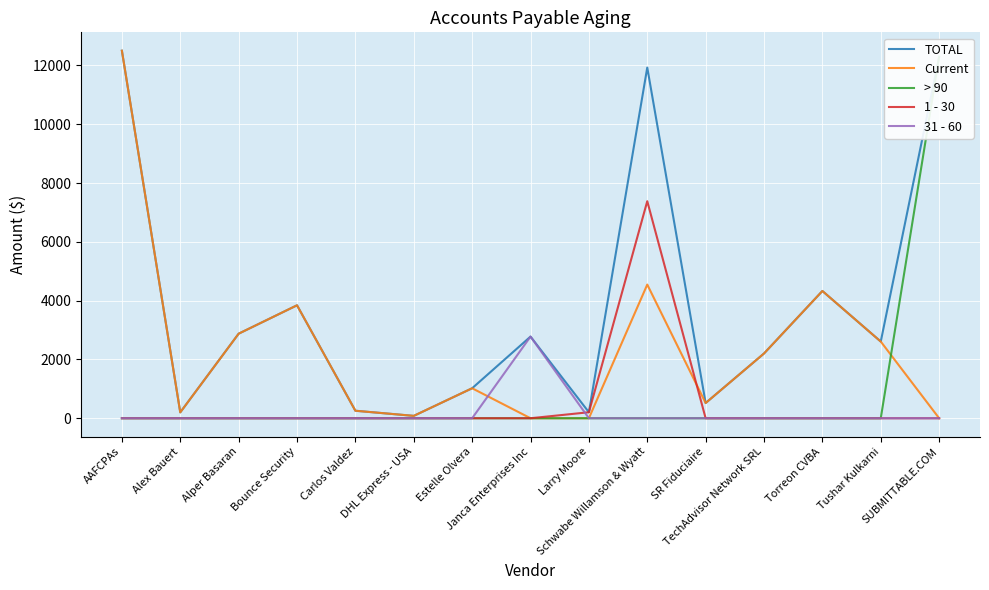

True or false: Current has a value of 1565.6 at Estelle Olvera.

False